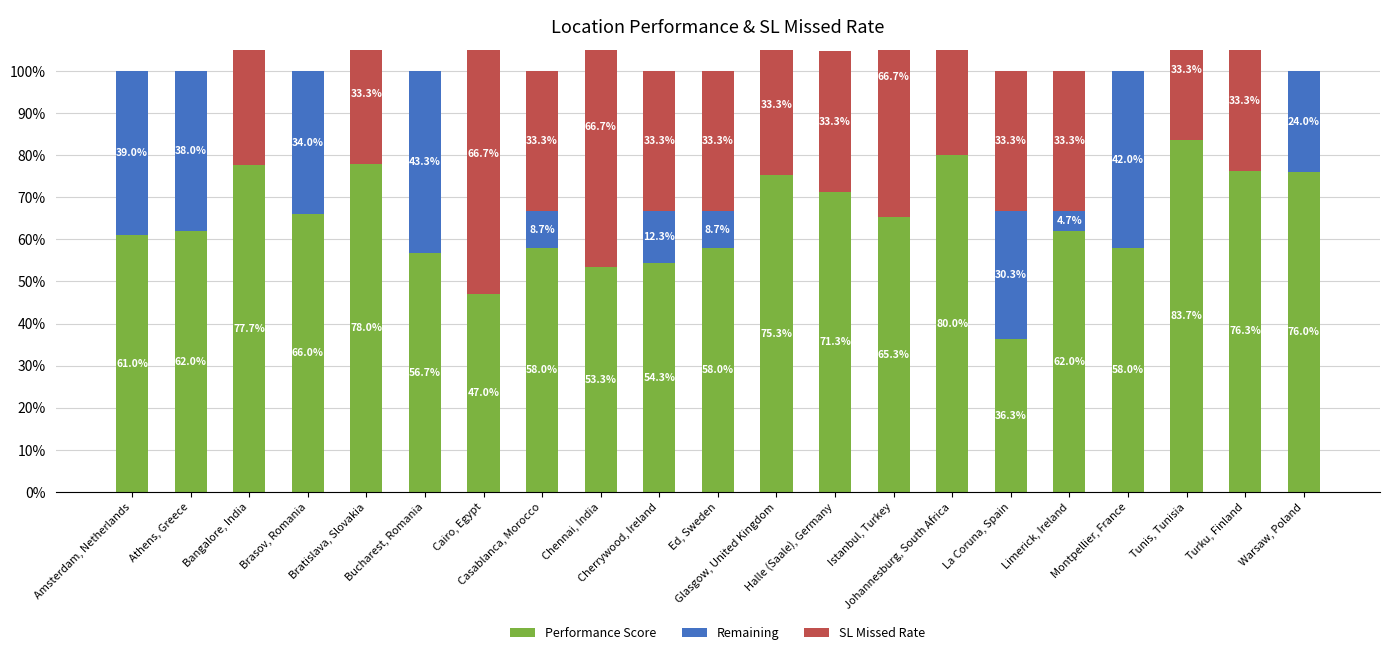

What is the difference between the second highest and minimum values in the Performance Score series?

0.4